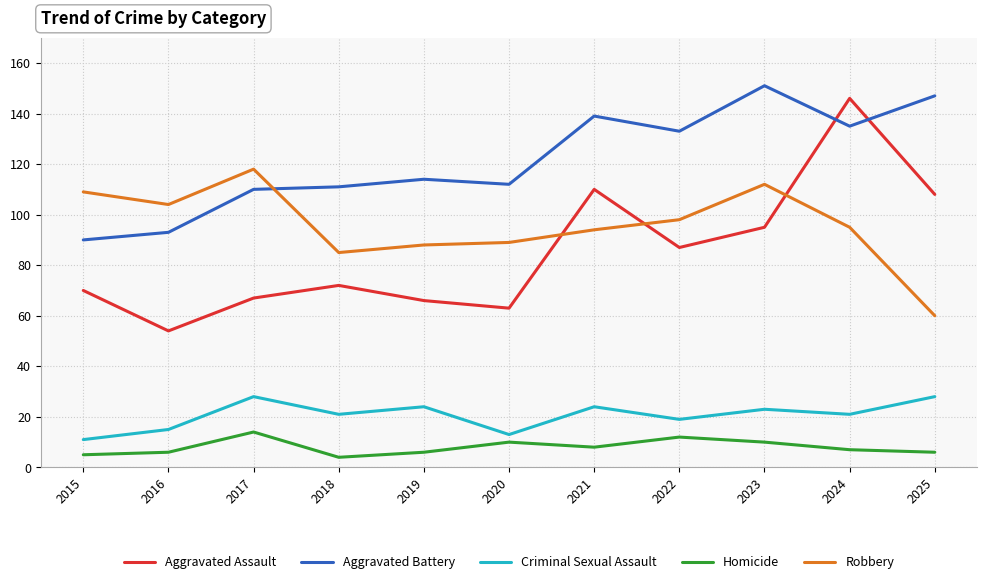

Count the number of data series in this chart.

5